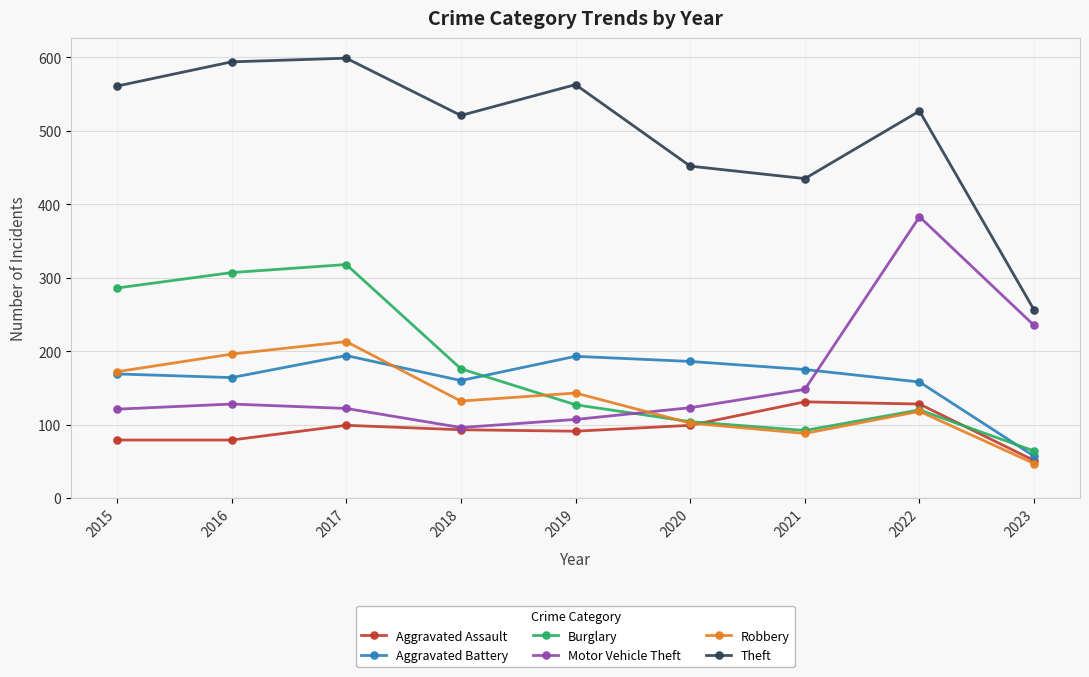

True or false: Burglary and Theft intersect in this chart.

False